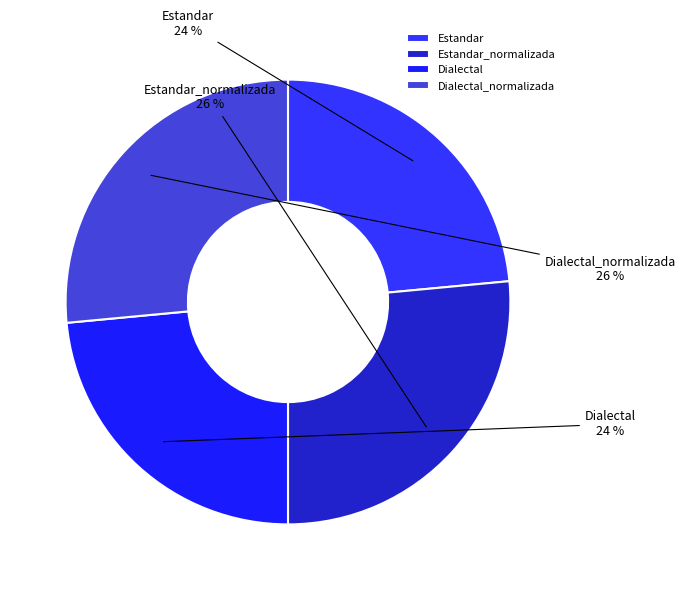

Is the sum of Dialectal_normalizada and Estandar_normalizada greater than half?

Yes